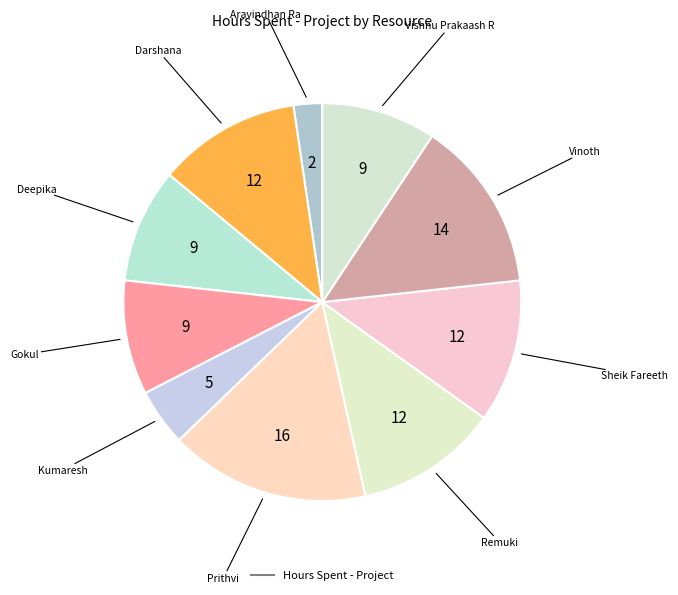

How many slices are in this pie chart?

10